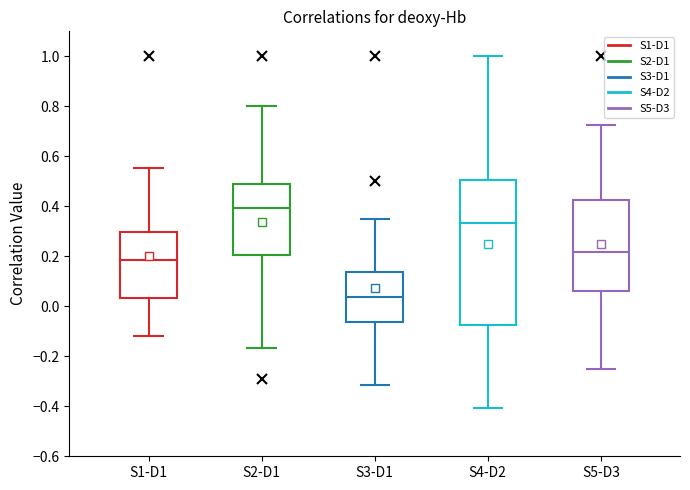

Reading left to right, transcribe this box plot: for each box, give where its median line is, the range the box spans, and where its two whiskers end, as read against the y-axis. The values are not printed on the chart, so give them approximately, as read against the axis.

S1-D1: median 0.18, box 0.04 to 0.30, whiskers -0.12 to 0.56
S2-D1: median 0.40, box 0.20 to 0.50, whiskers -0.16 to 0.80
S3-D1: median 0.04, box -0.06 to 0.14, whiskers -0.32 to 0.36
S4-D2: median 0.34, box -0.08 to 0.50, whiskers -0.40 to 1.00
S5-D3: median 0.22, box 0.06 to 0.42, whiskers -0.24 to 0.72